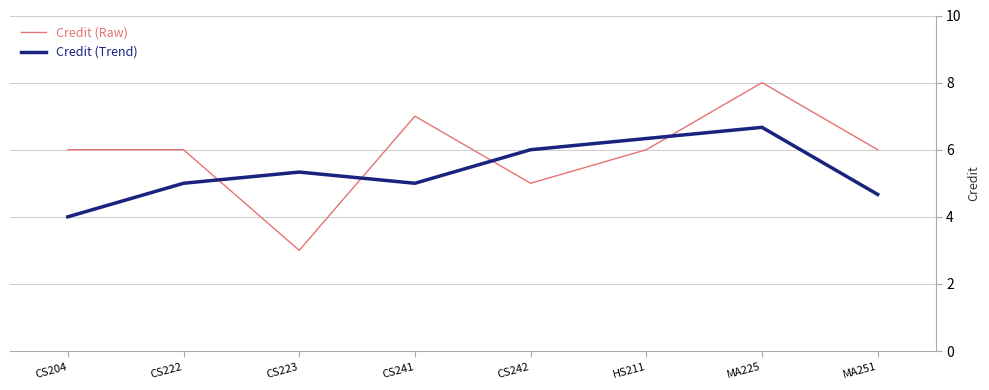

Which category has the lowest value in the Credit (Raw) series?

CS223